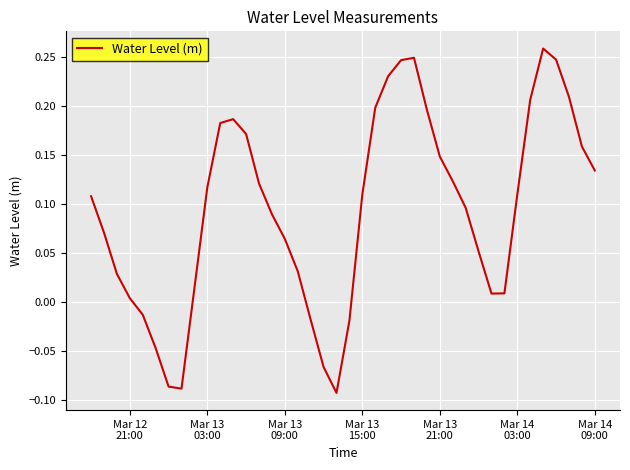

What is the difference between the maximum and minimum values?

0.4